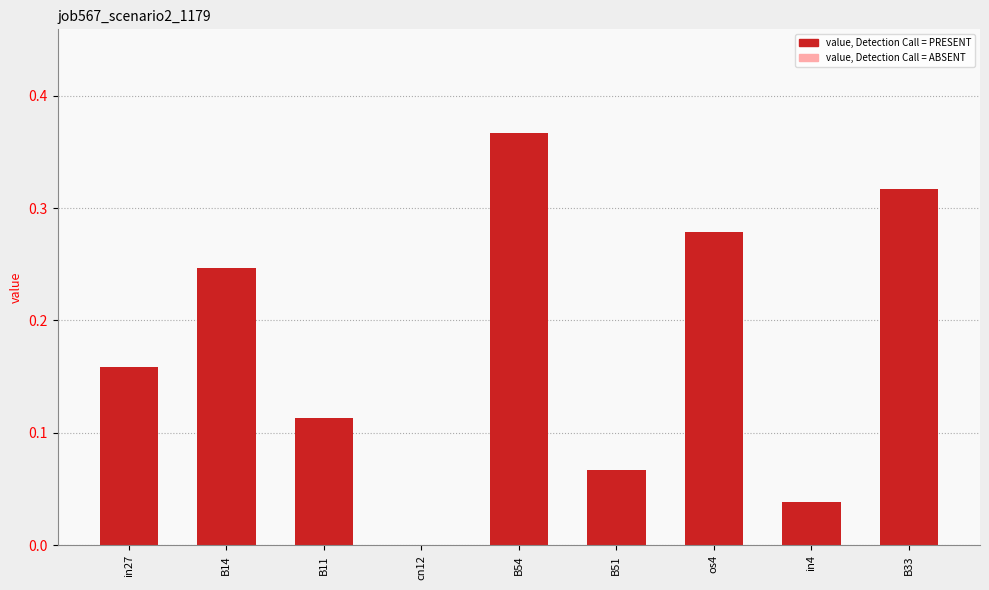

What is the change in value from B11 to os4?

+0.2